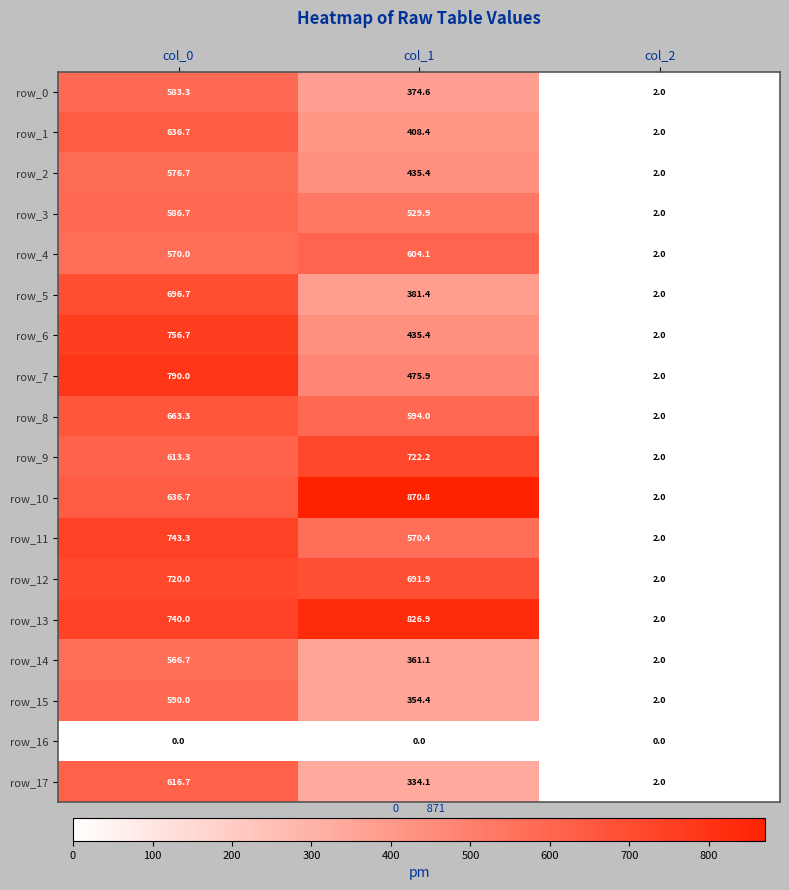

At which category is the sum across all series the highest?

col_0